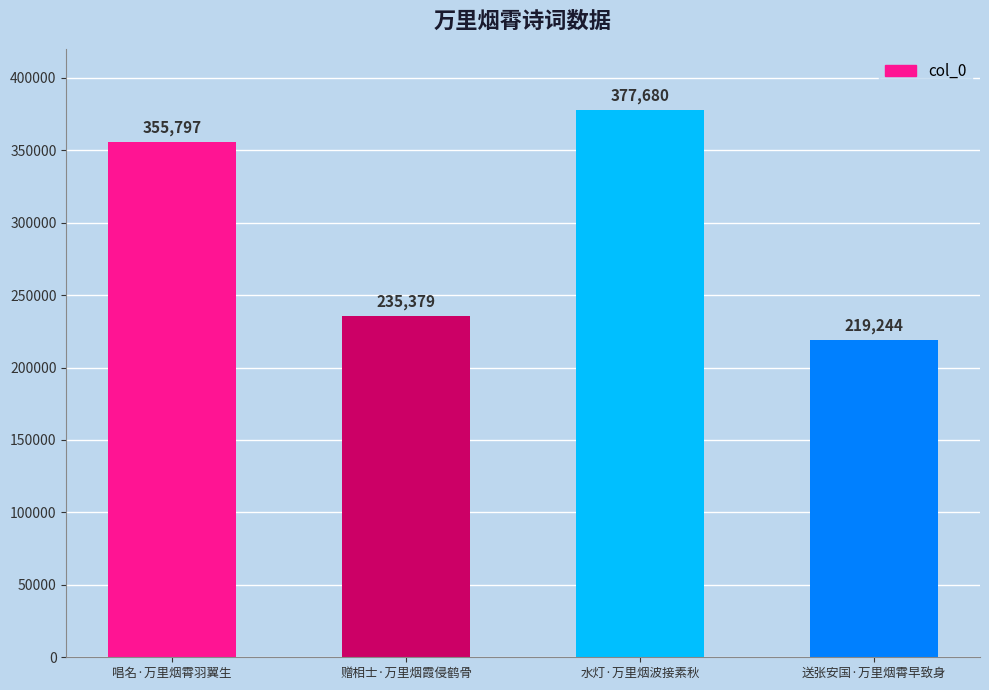

List the labels in order of value, smallest first.

送张安国·万里烟霄早致身, 赠相士·万里烟霞侵鹤骨, 唱名·万里烟霄羽翼生, 水灯·万里烟波接素秋